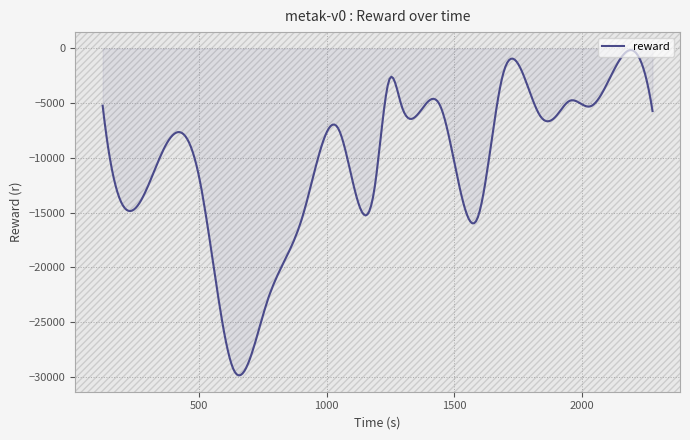

How many lines are shown in the chart?

1